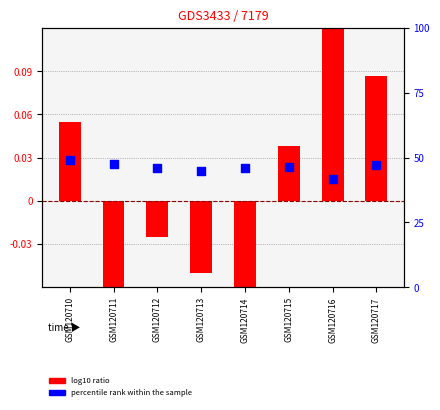

What is the total value across all series at GSM120715?

46.4